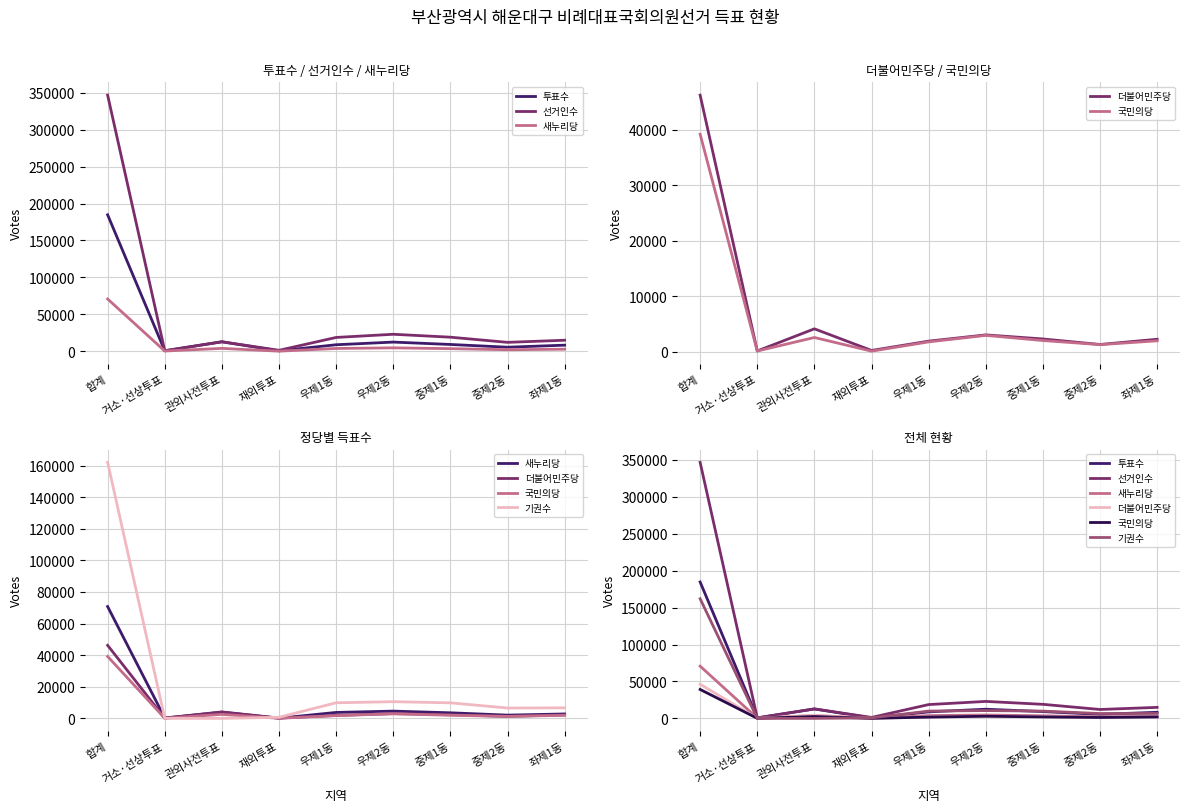

Which series has the largest total across all categories?

선거인수